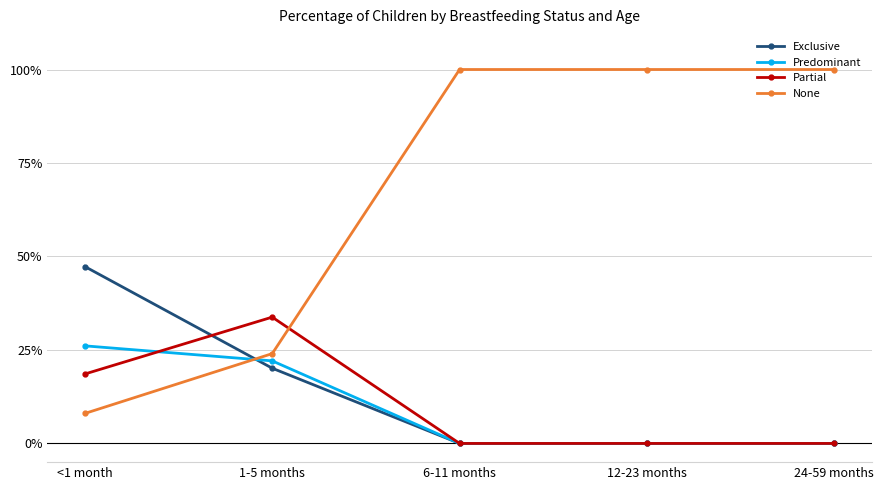

Is this an area chart (filled region under the line)?

No